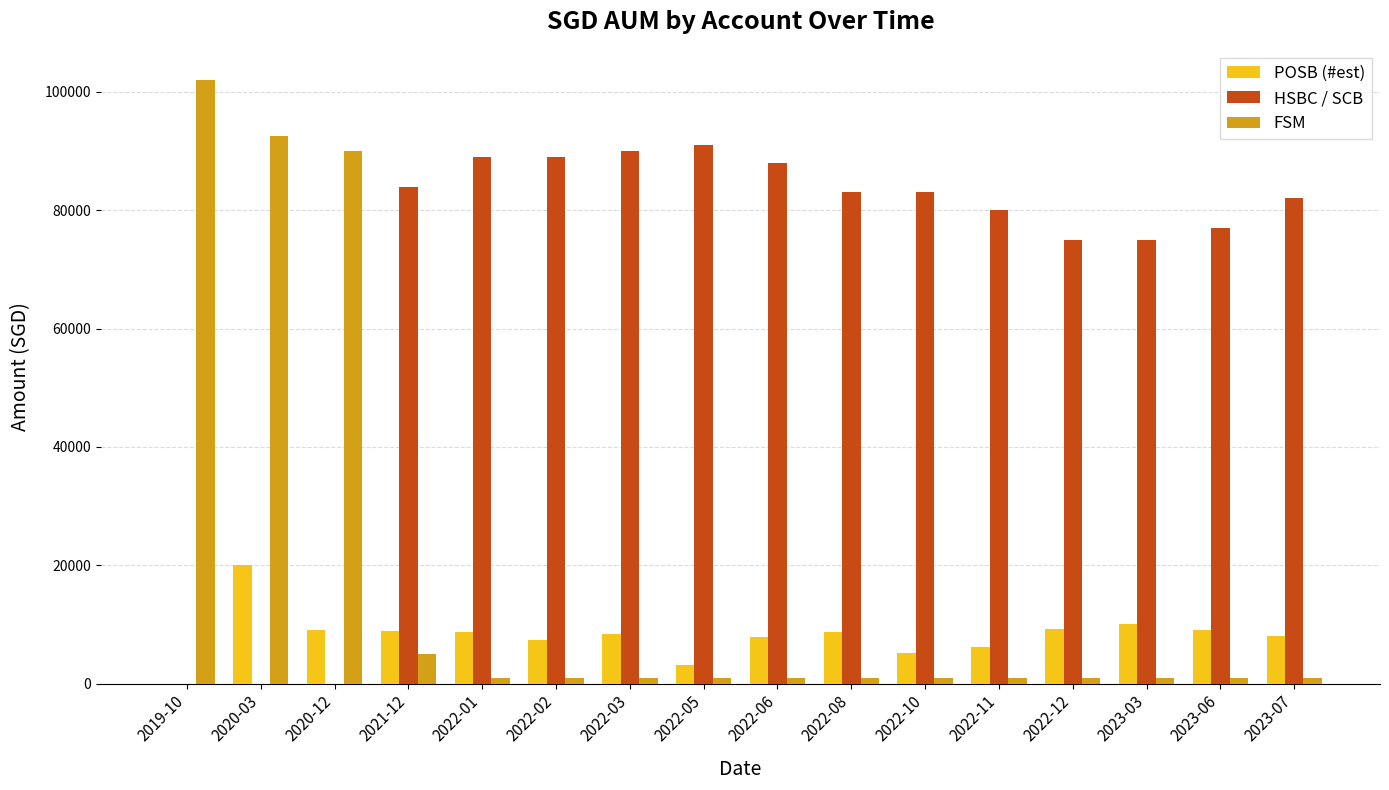

Is the value of POSB (#est) at 2021-12 greater than the value of FSM at 2022-01?

Yes